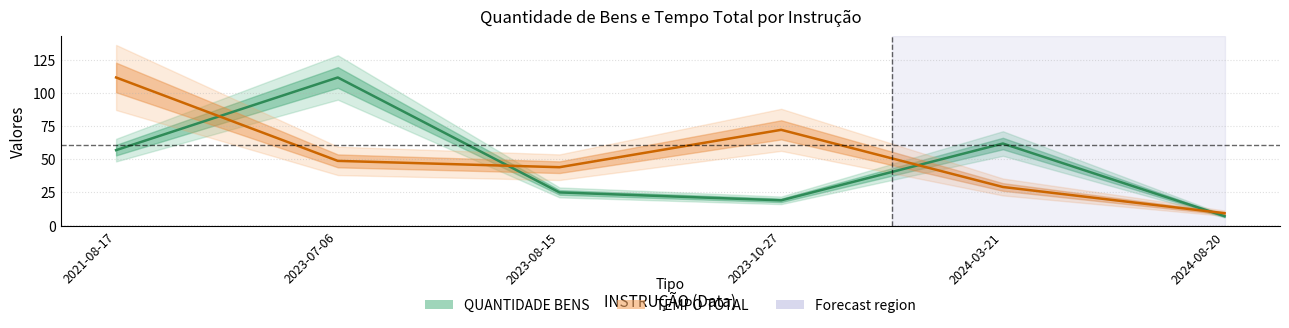

What is the sum of the TEMPO TOTAL values at 2021-08-17 and 2024-08-20?

121.2